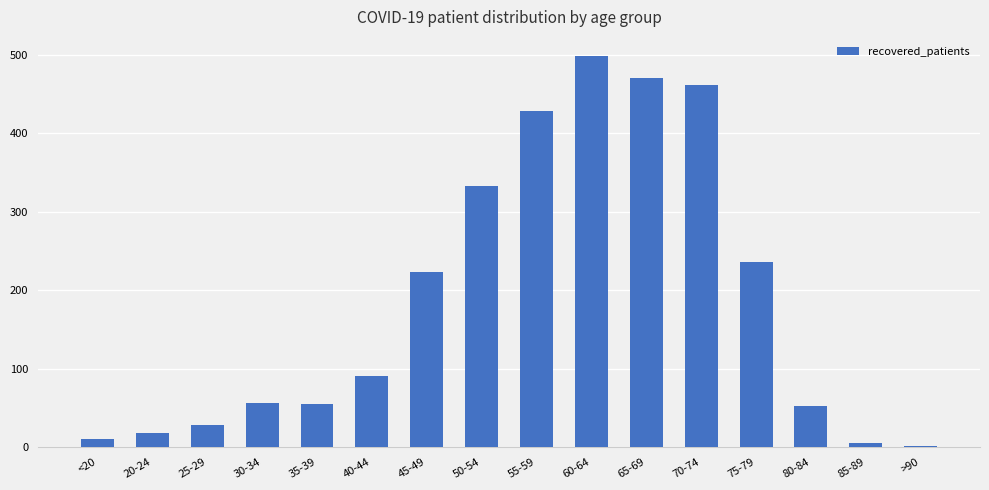

Does the chart contain stacked bars?

No